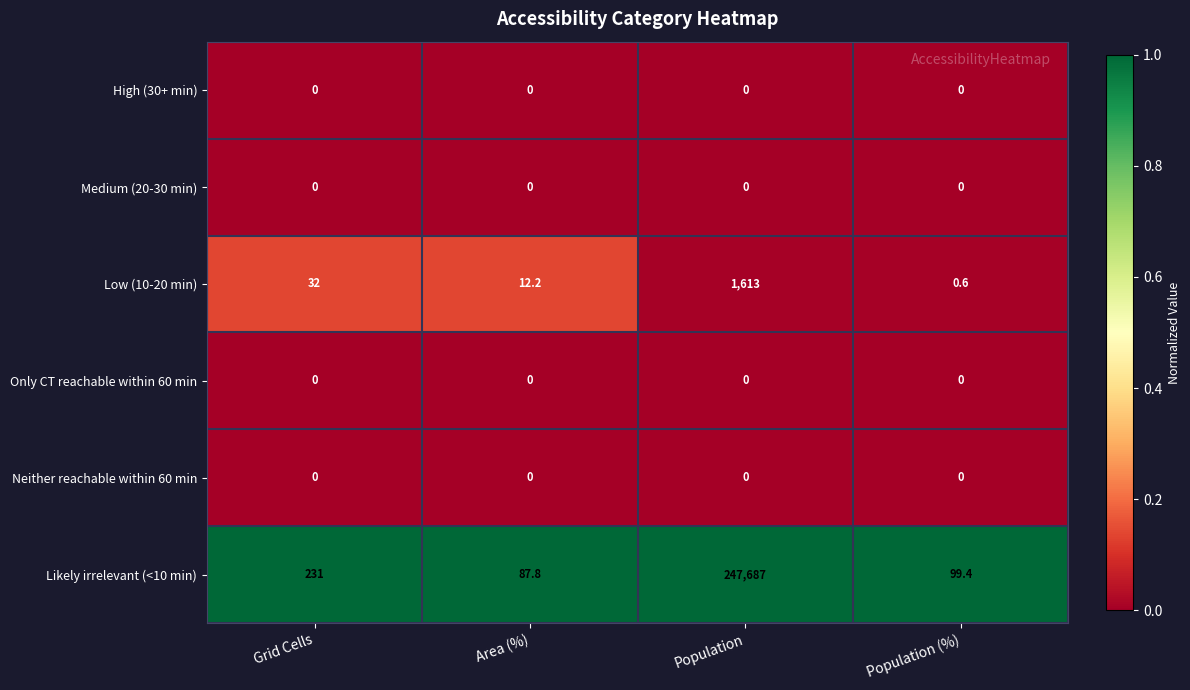

List the labels in order of Likely irrelevant (<10 min) value, largest first.

Population, Grid Cells, Population (%), Area (%)